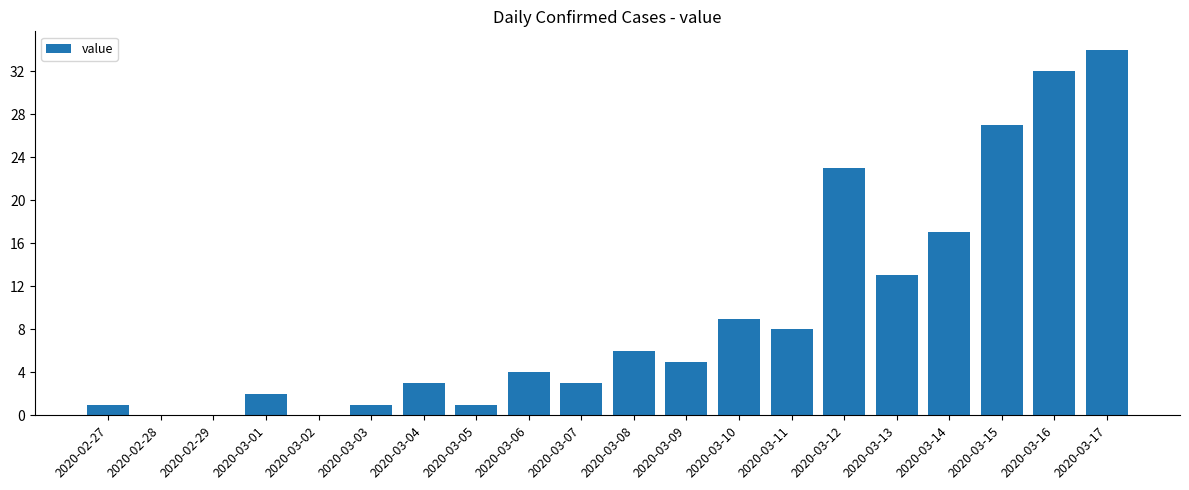

How many categories are shown in the chart?

20